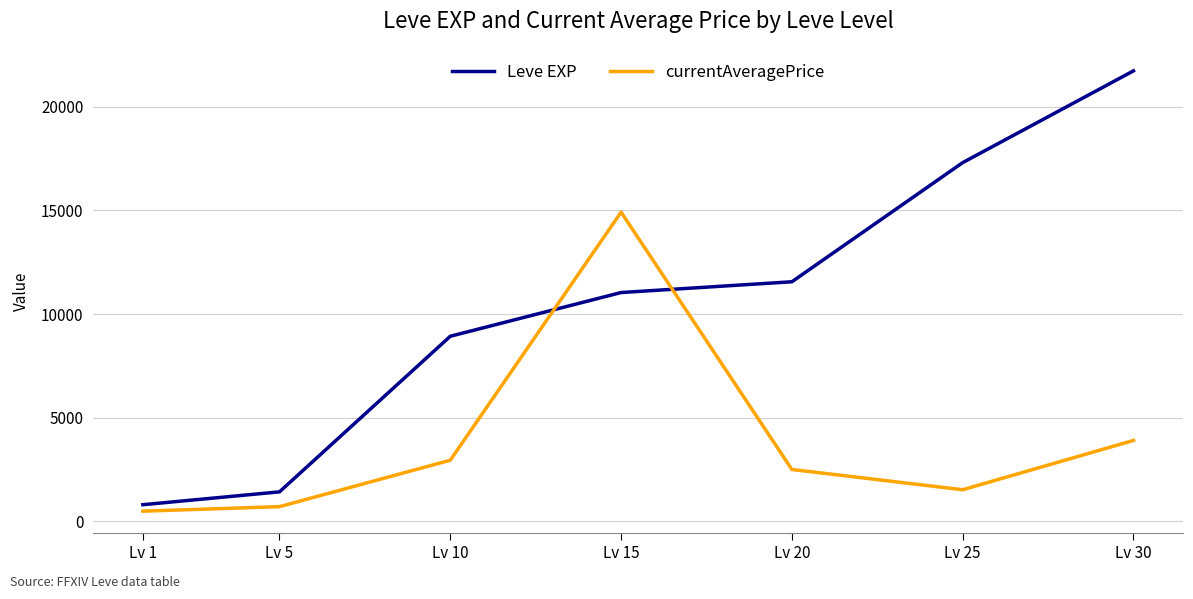

Is this an area chart (filled region under the line)?

No